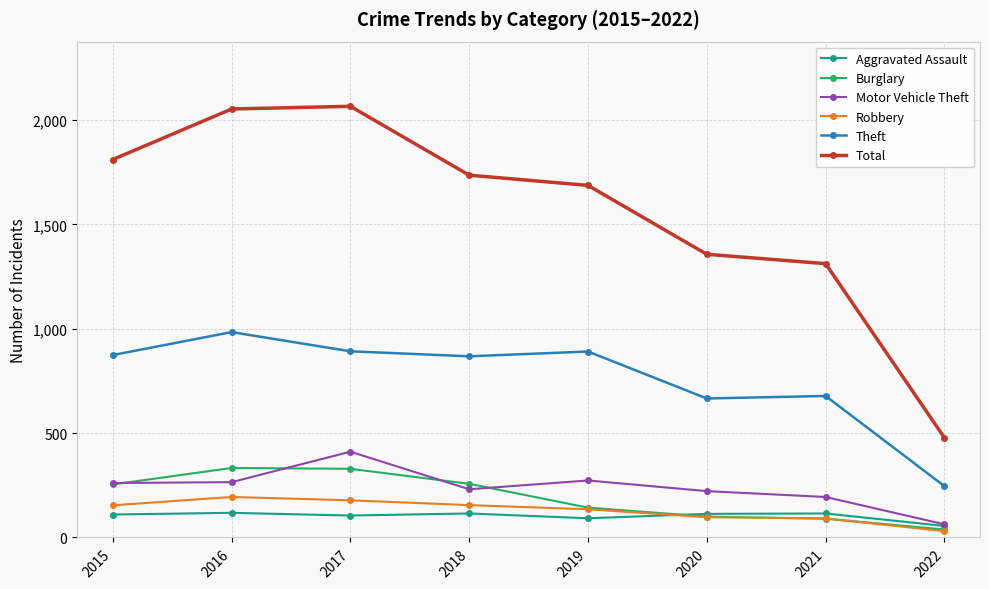

What is the total value across all series at 2015?

3464